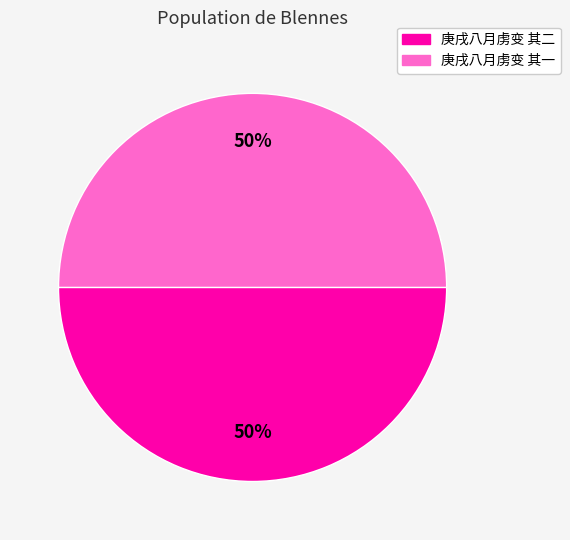

What percentage is the 庚戌八月虏变 其二 slice, to the nearest percent?

50%